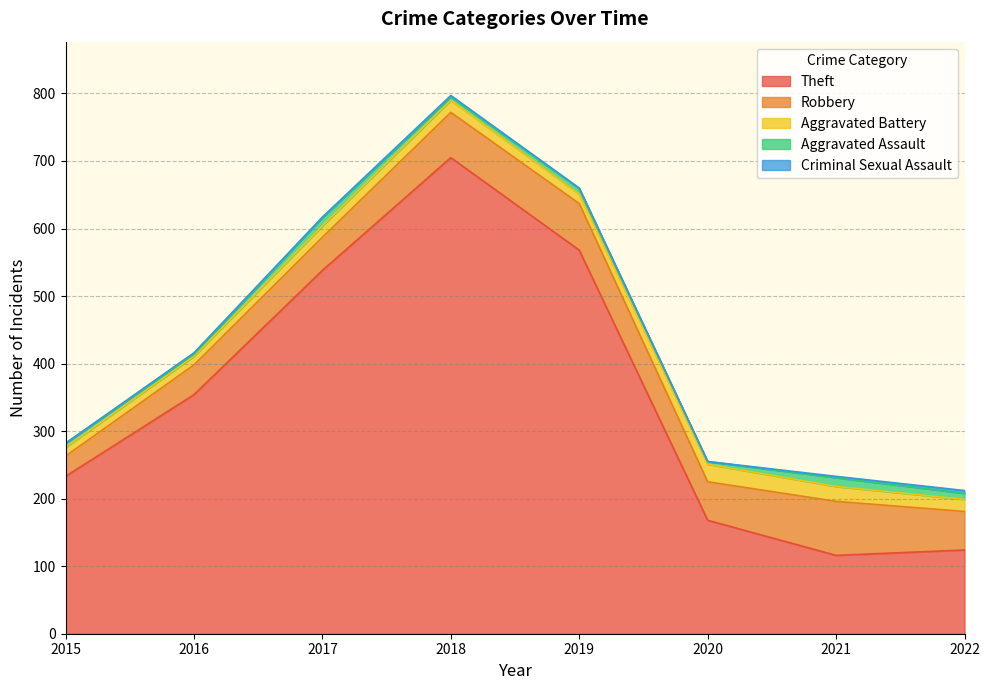

At how many categories does at least one series exceed 636?

1